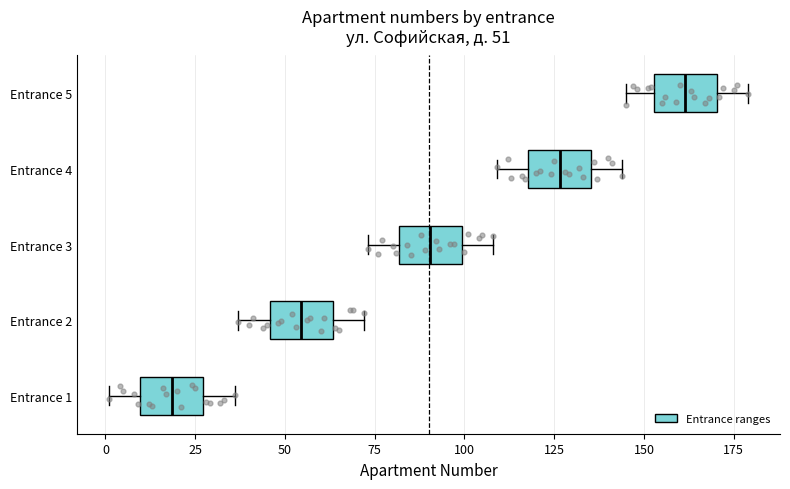

Which box has the furthest to the left median line?

Entrance 1